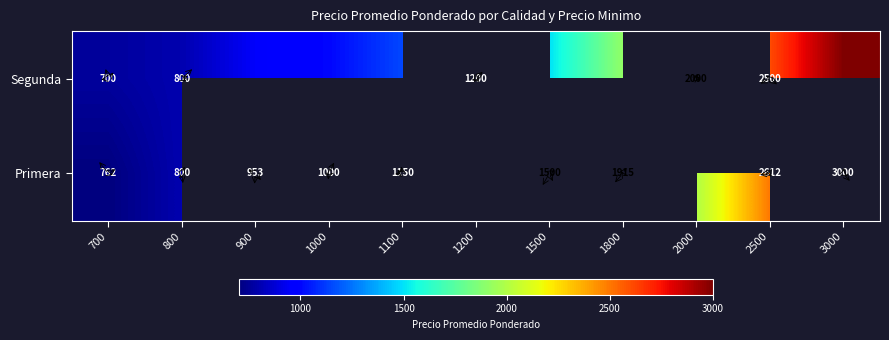

List the labels in order of Primera value, largest first.

2500, 3000, 800, 900, 1000, 1100, 1200, 1500, 1800, 2000, 700